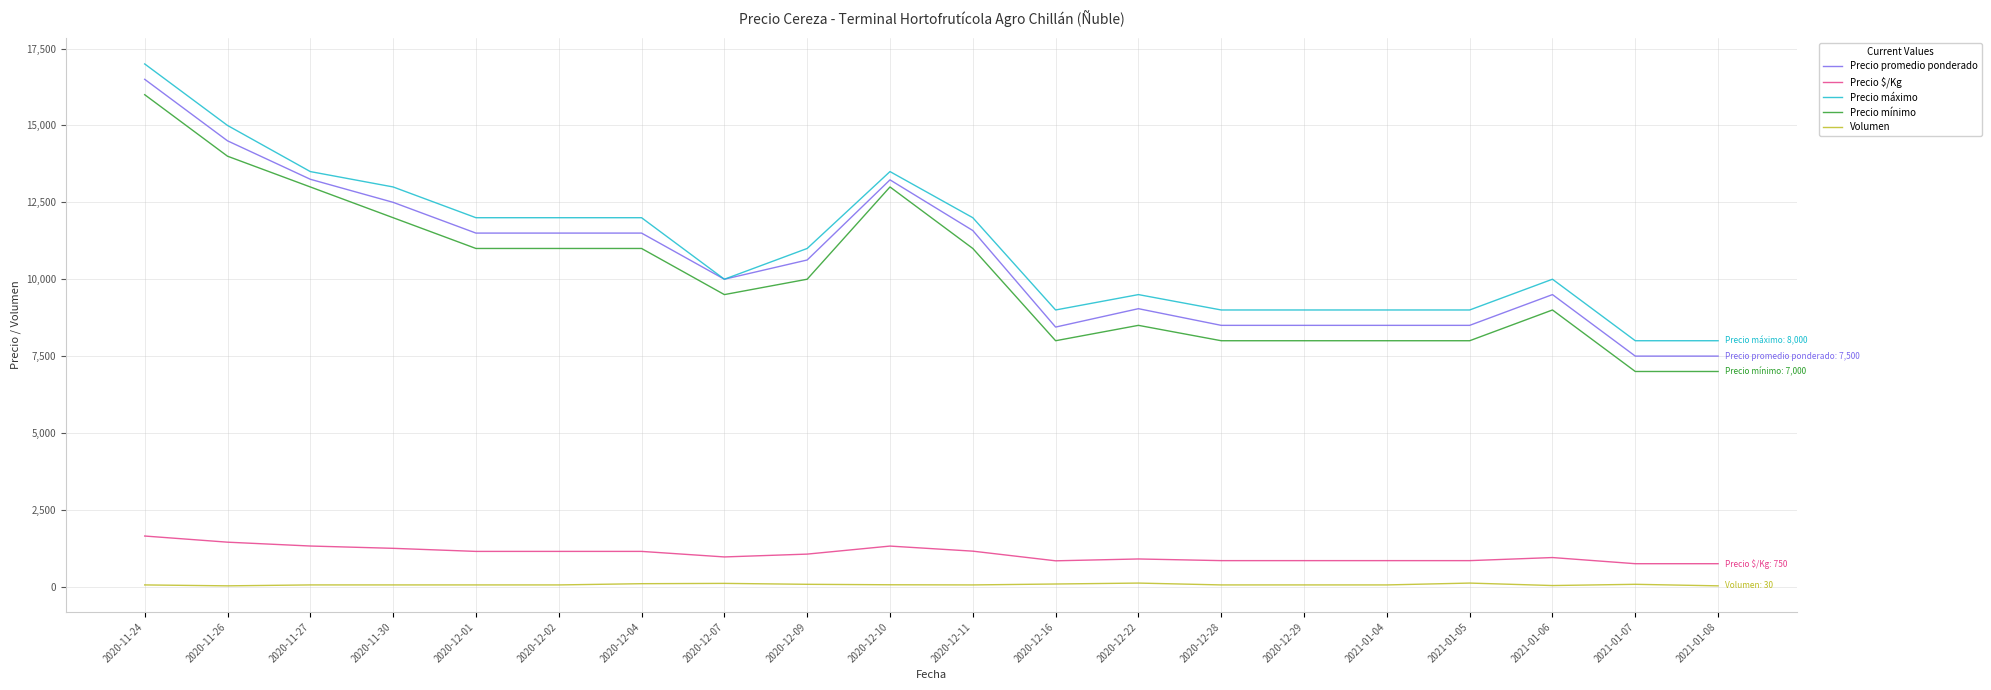

What are all the series names shown in the legend?

Precio promedio ponderado, Precio $/Kg, Precio máximo, Precio mínimo, Volumen